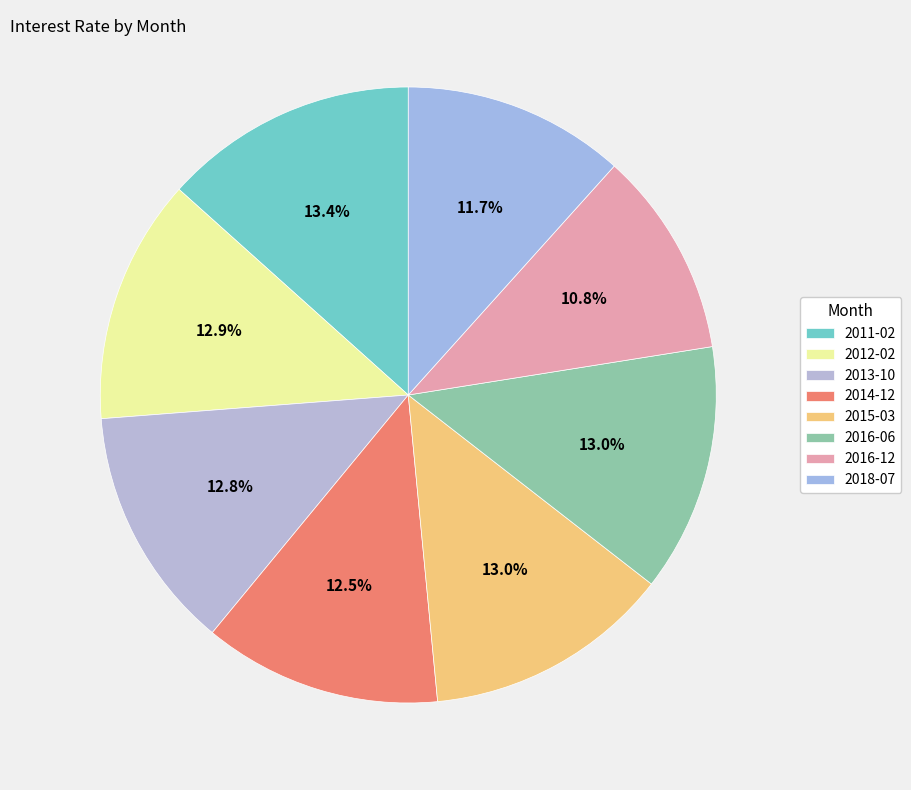

Count the number of slices in the pie.

8